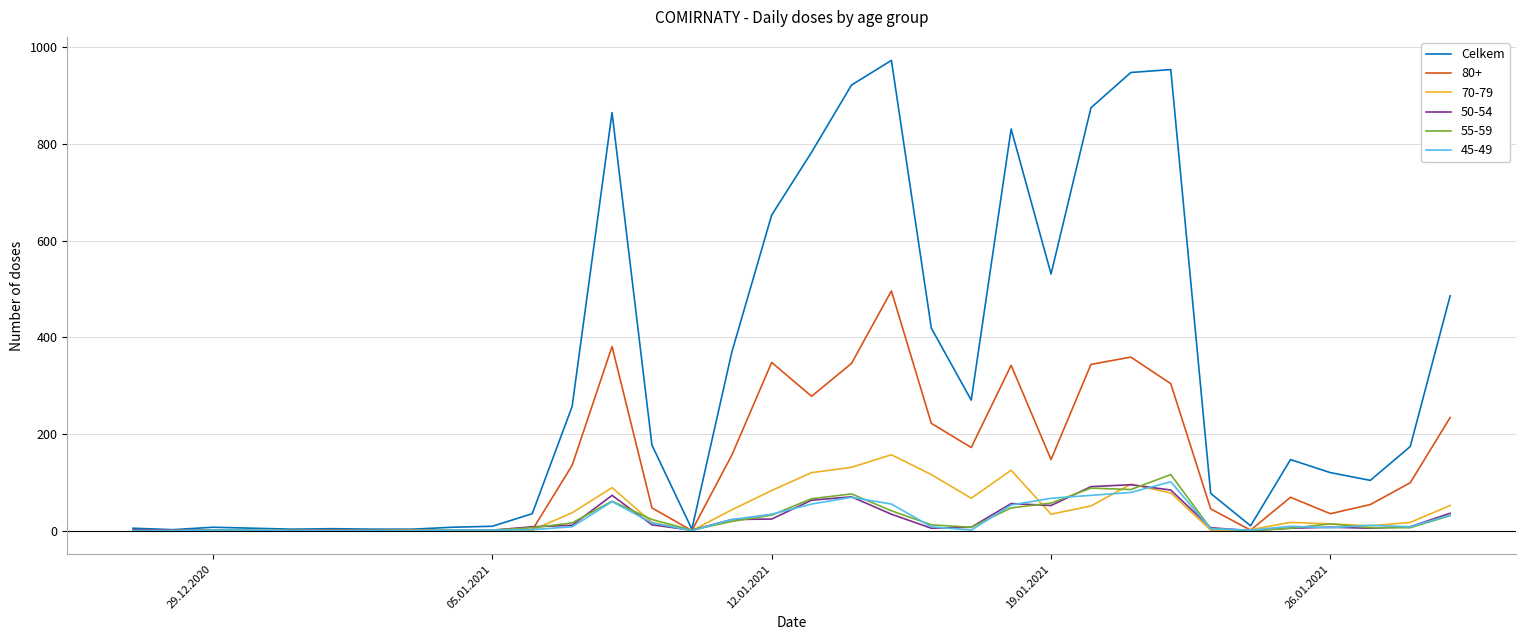

Which series has the largest total across all categories?

Celkem